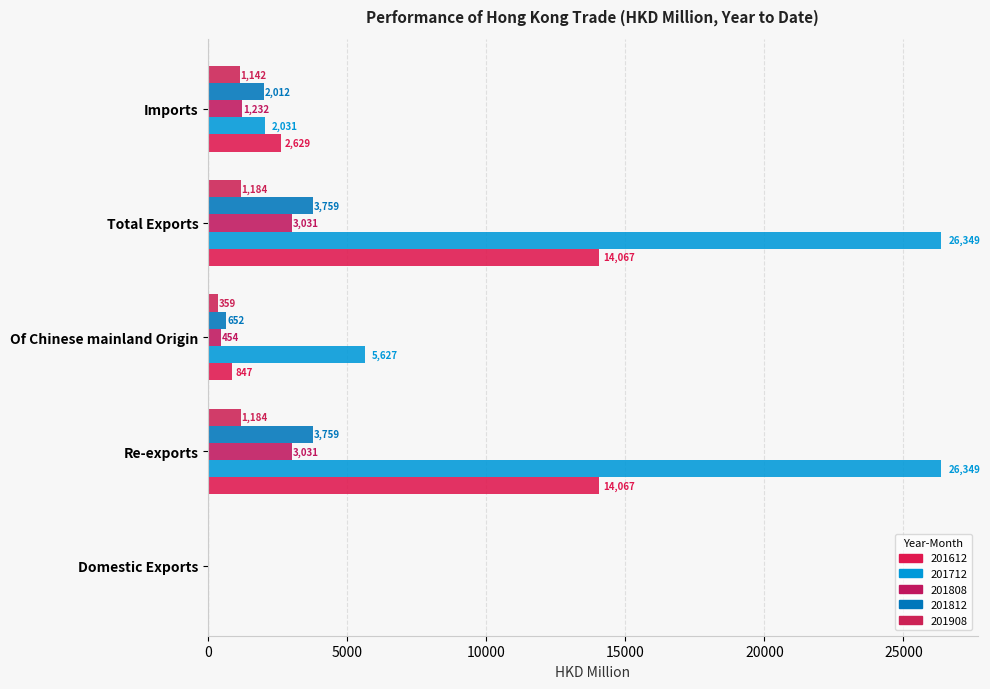

How many distinct data groups are displayed?

5